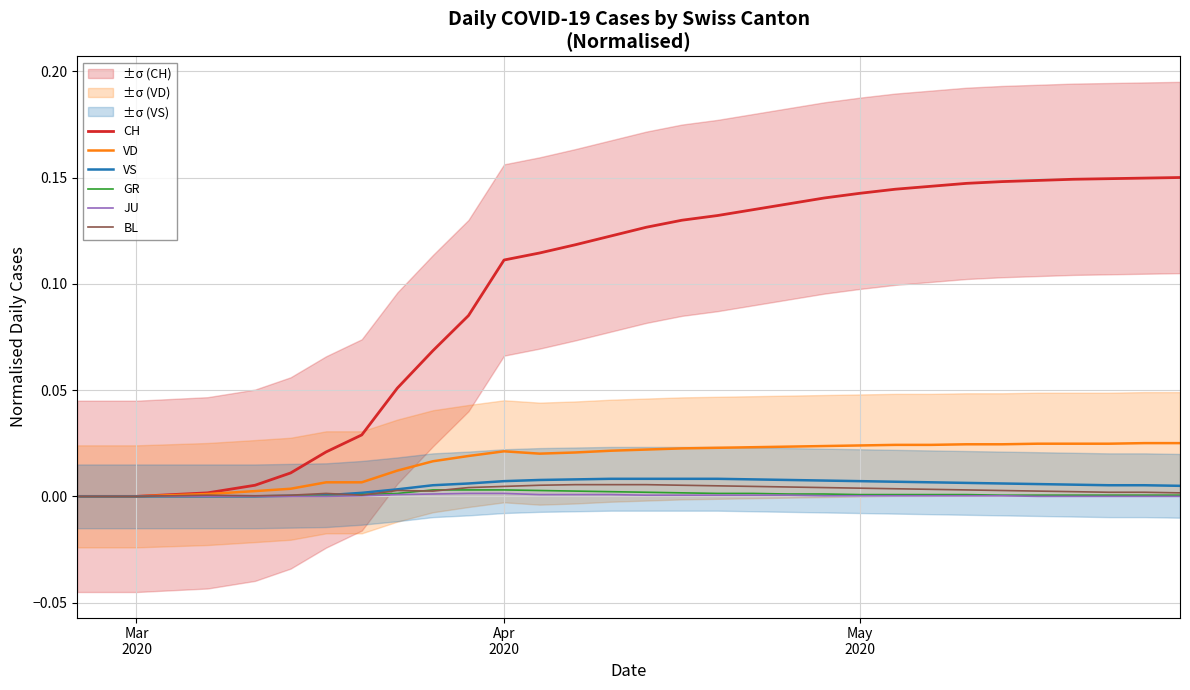

The value of BL at Mar 2020 is -0.0. True or false?

False